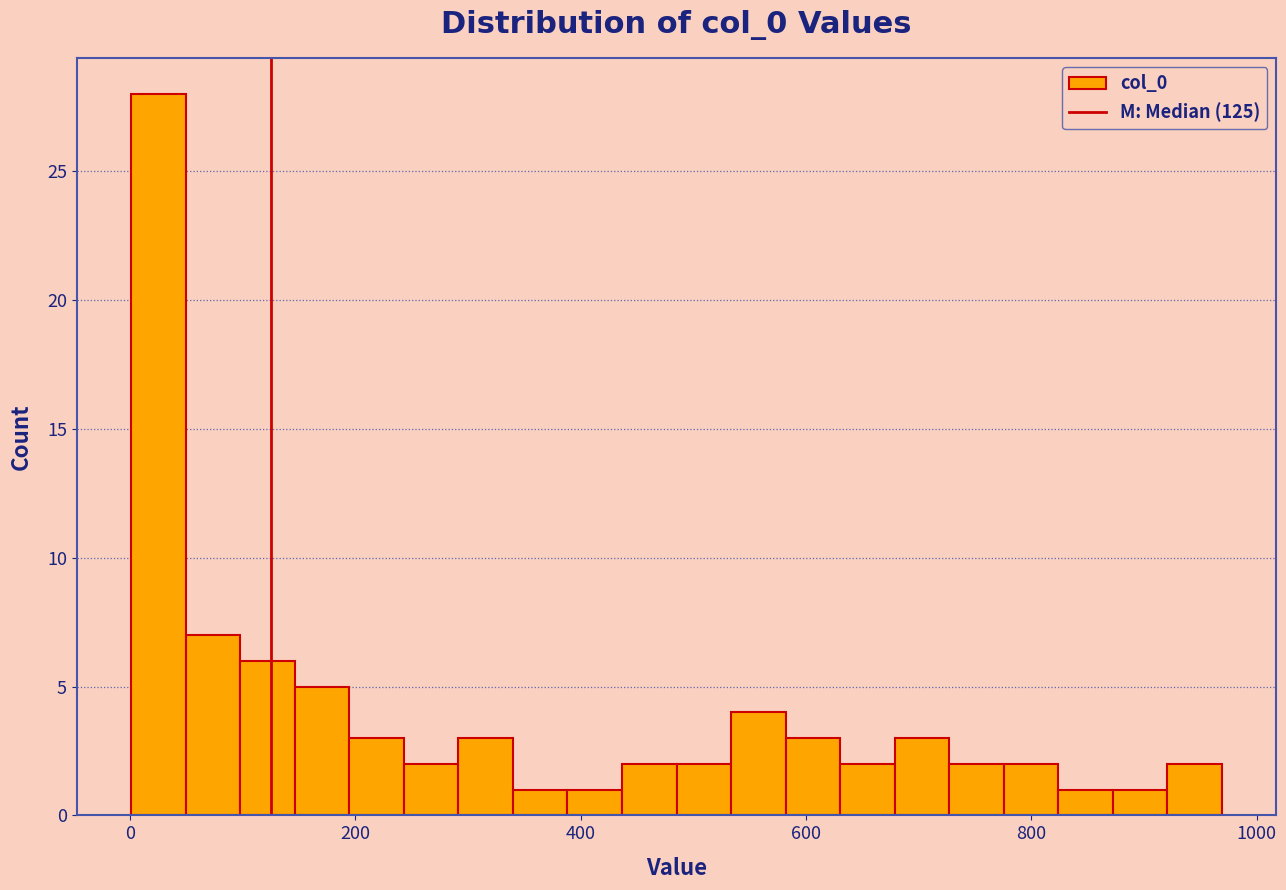

Read against the x-axis, roughly where is the centre of the tallest bar?

20